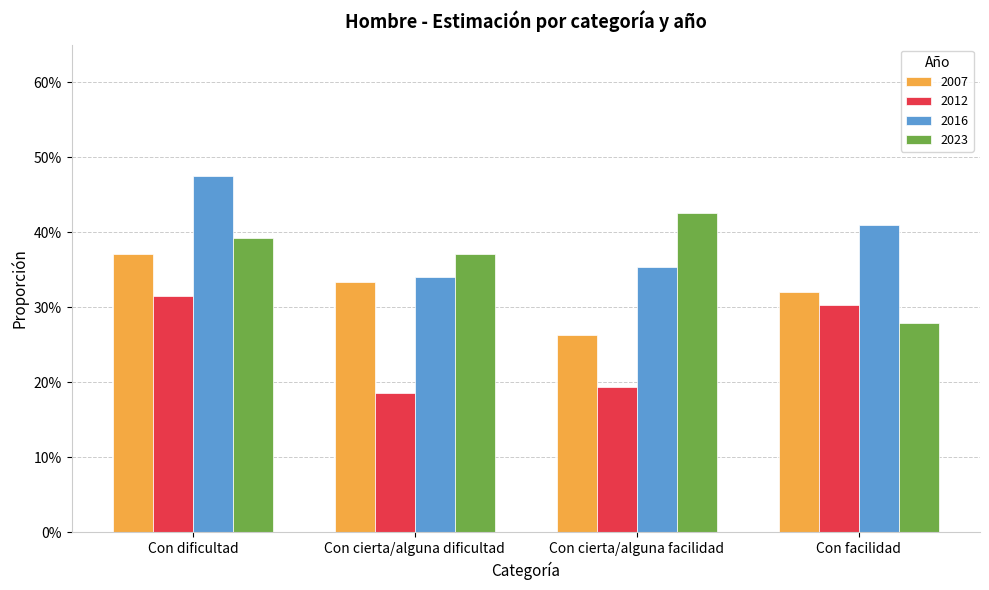

What is the highest value of the 2012 series?

0.3